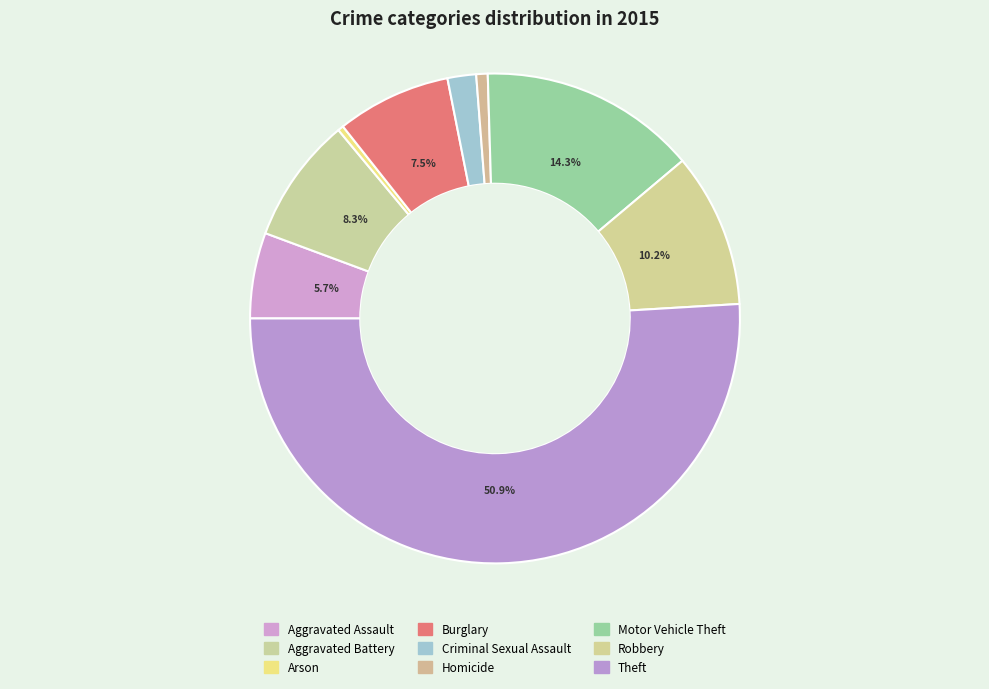

What is the ratio of the value at Arson to the value at Aggravated Assault?

0.1